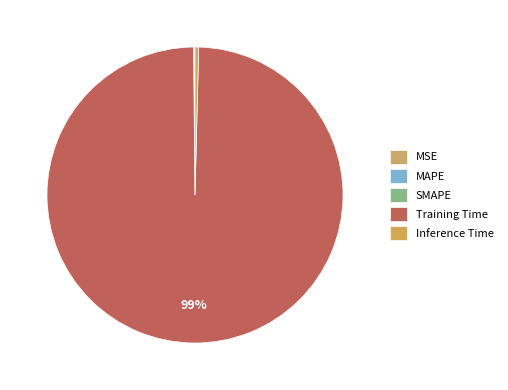

What portion of the pie excludes SMAPE?

99.9%